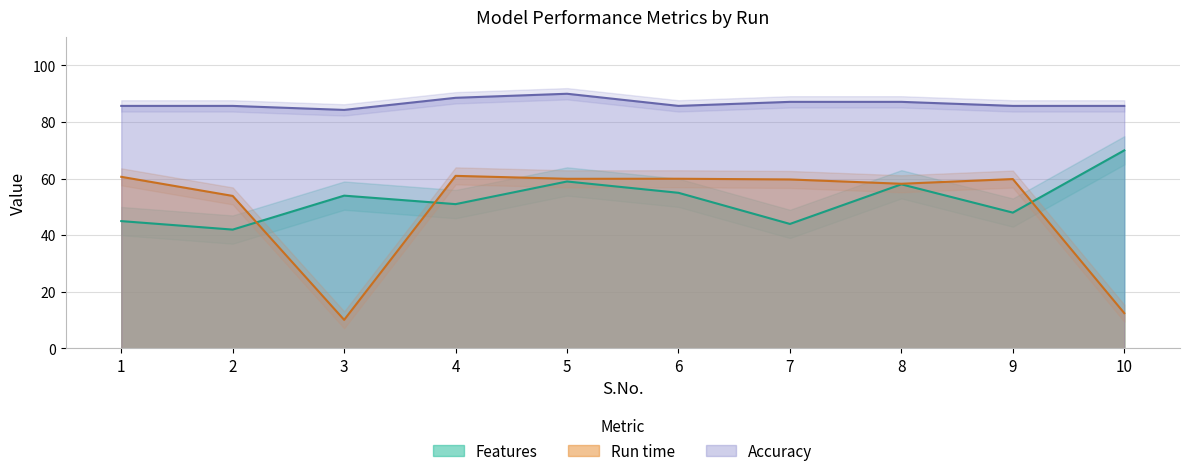

Rank the series by their maximum value, from lowest to highest.

Run time, Features, Accuracy